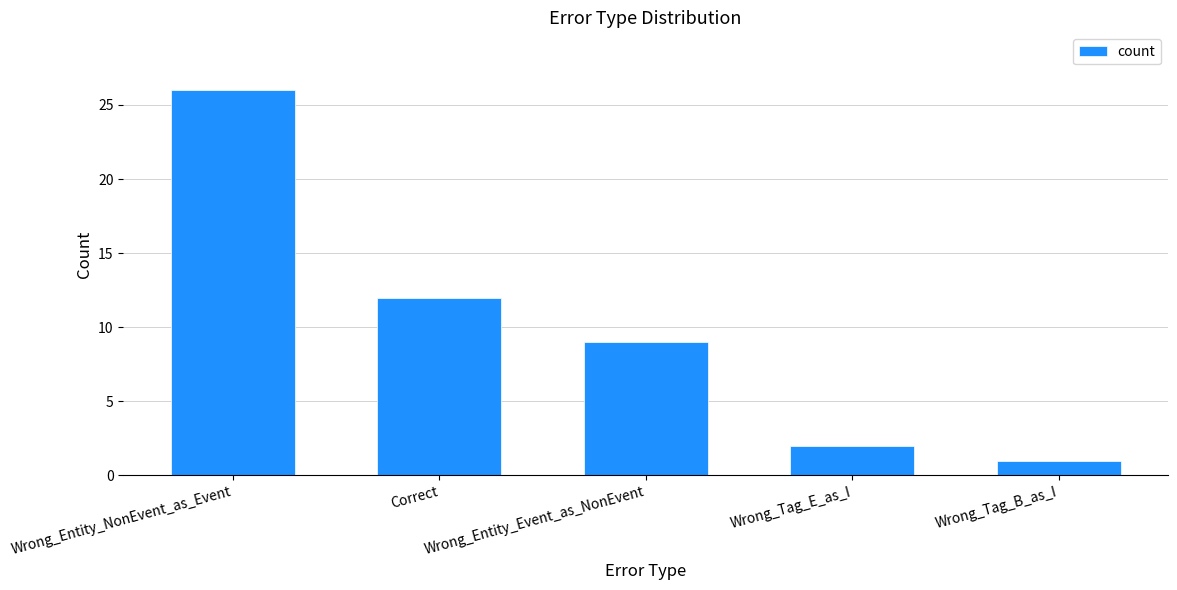

What is the value of the 2nd bar from the left?

12